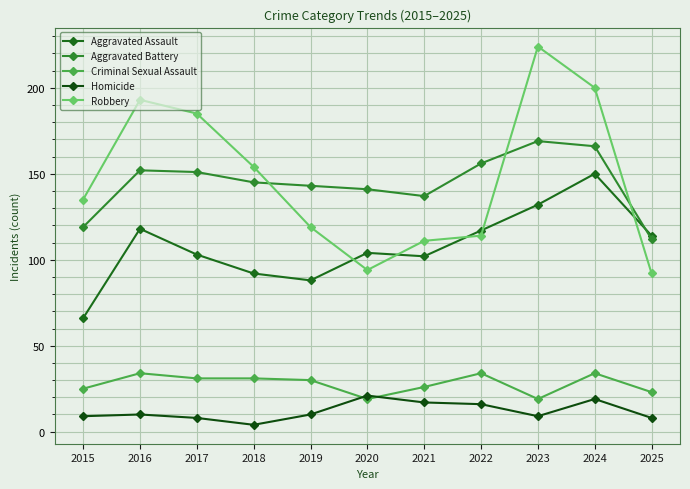

How many data points does each series have?

11